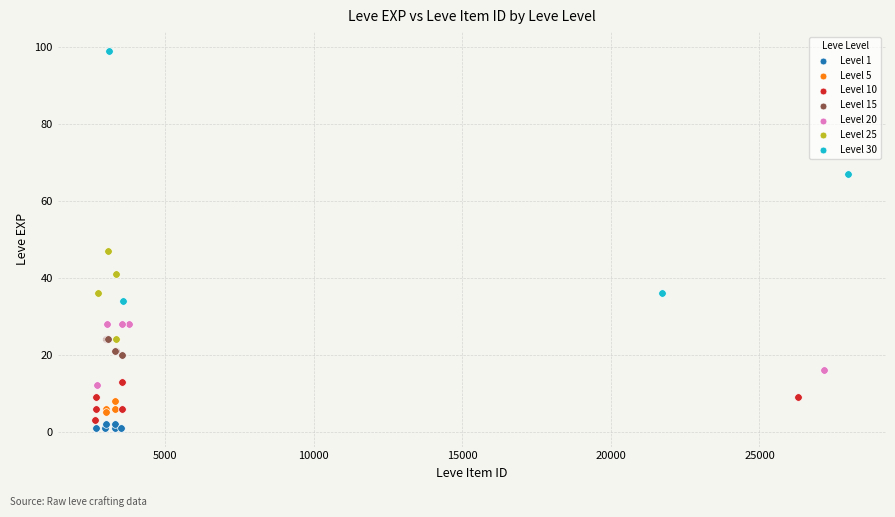

Which series contains the highest Y value?

Level 30